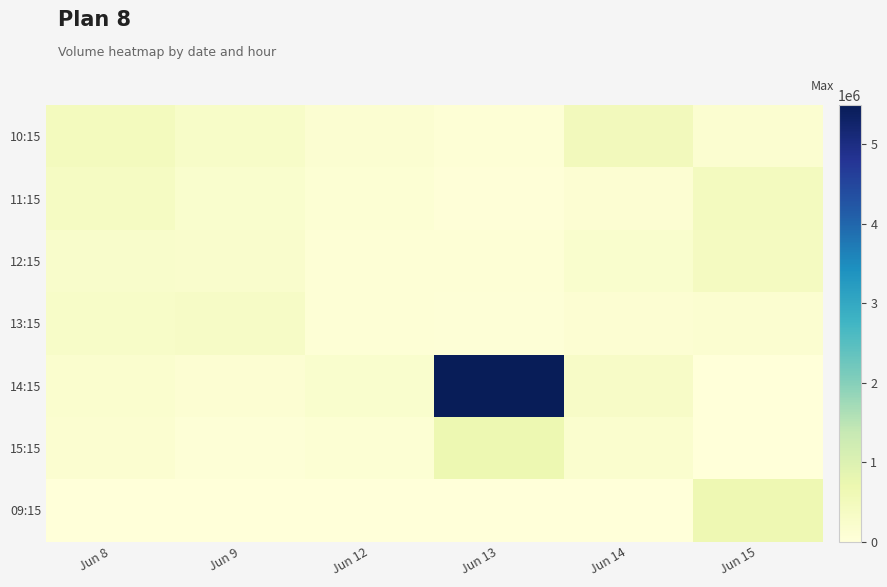

Rank the series at Jun 13 from highest to lowest value.

14:15, 15:15, 10:15, 12:15, 13:15, 11:15, 09:15